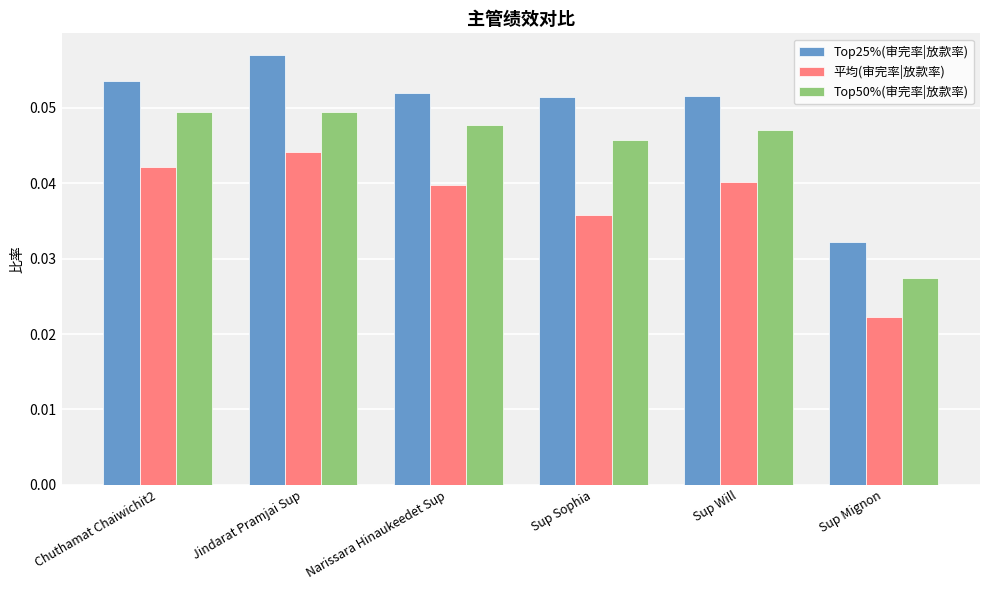

How many bars are there in each group?

3